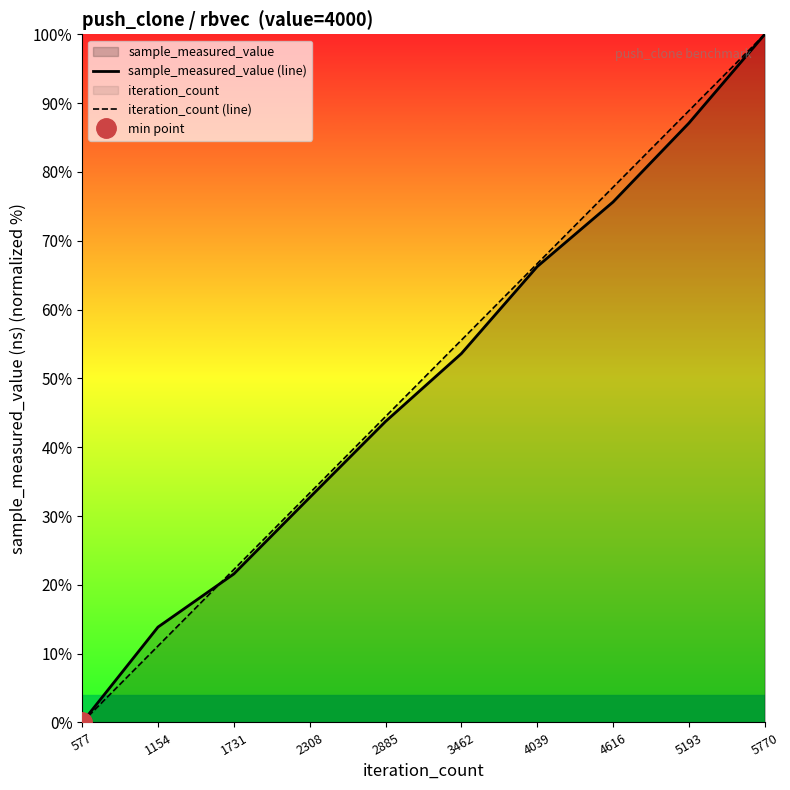

How many values in the sample_measured_value (line) series exceed 53?

5